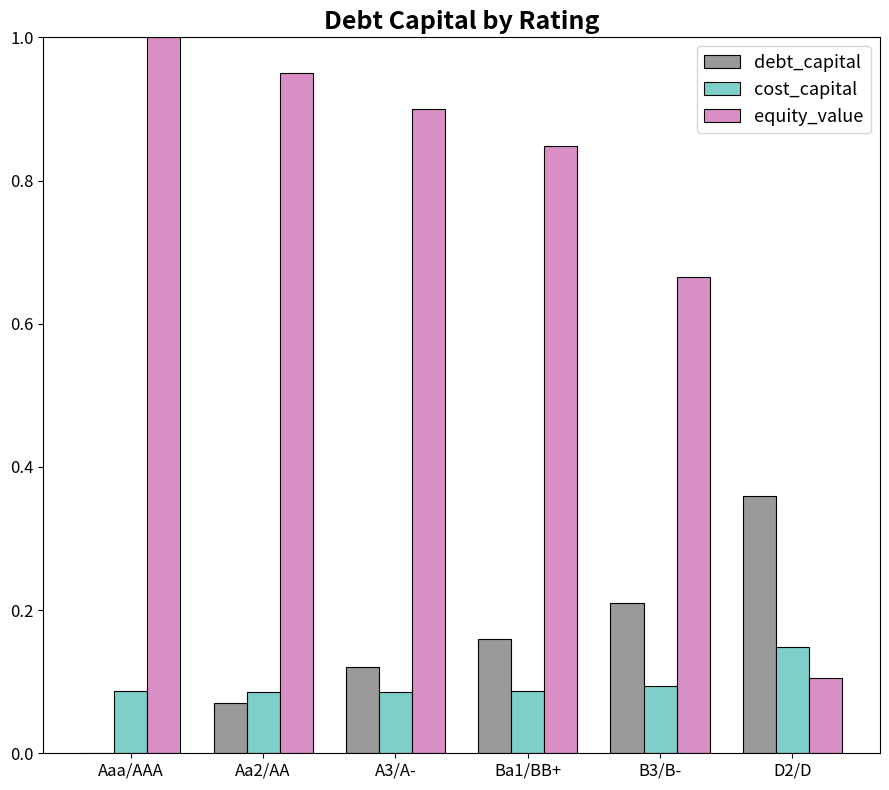

How many categories are shown in the chart?

6